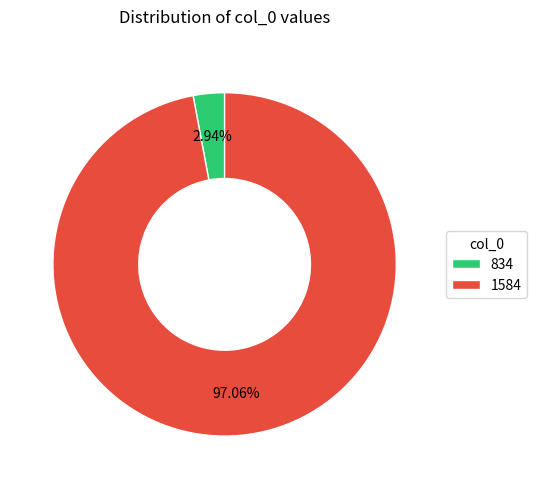

To the nearest percent, what percentage of the pie is 834?

3%